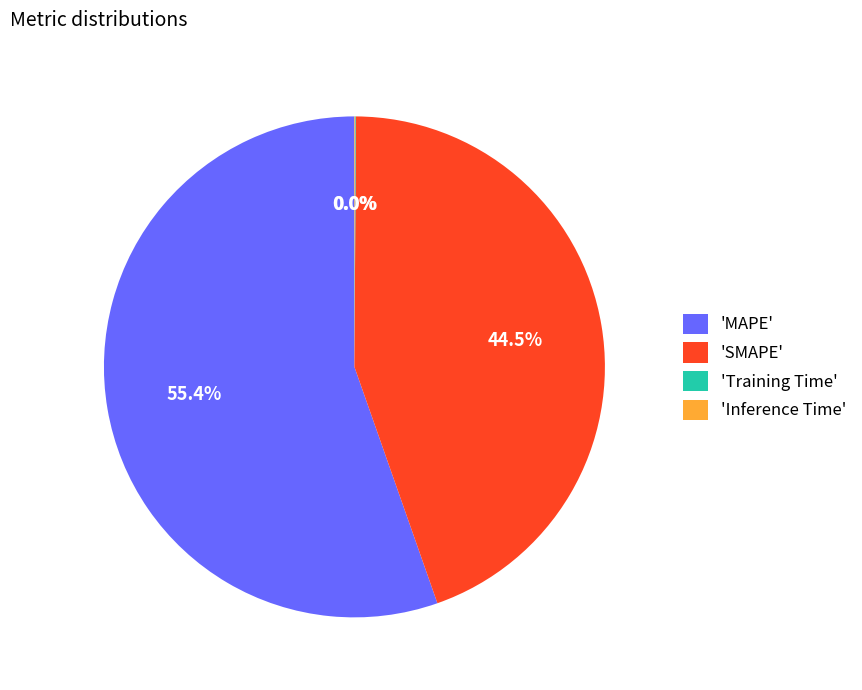

Is 'SMAPE' the majority of the pie?

No